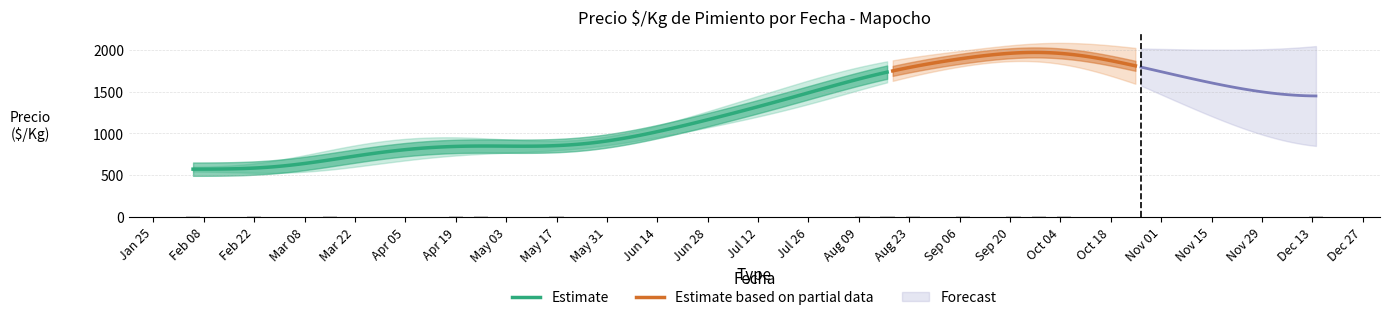

What is the sum of all Precio maximo values?

22963